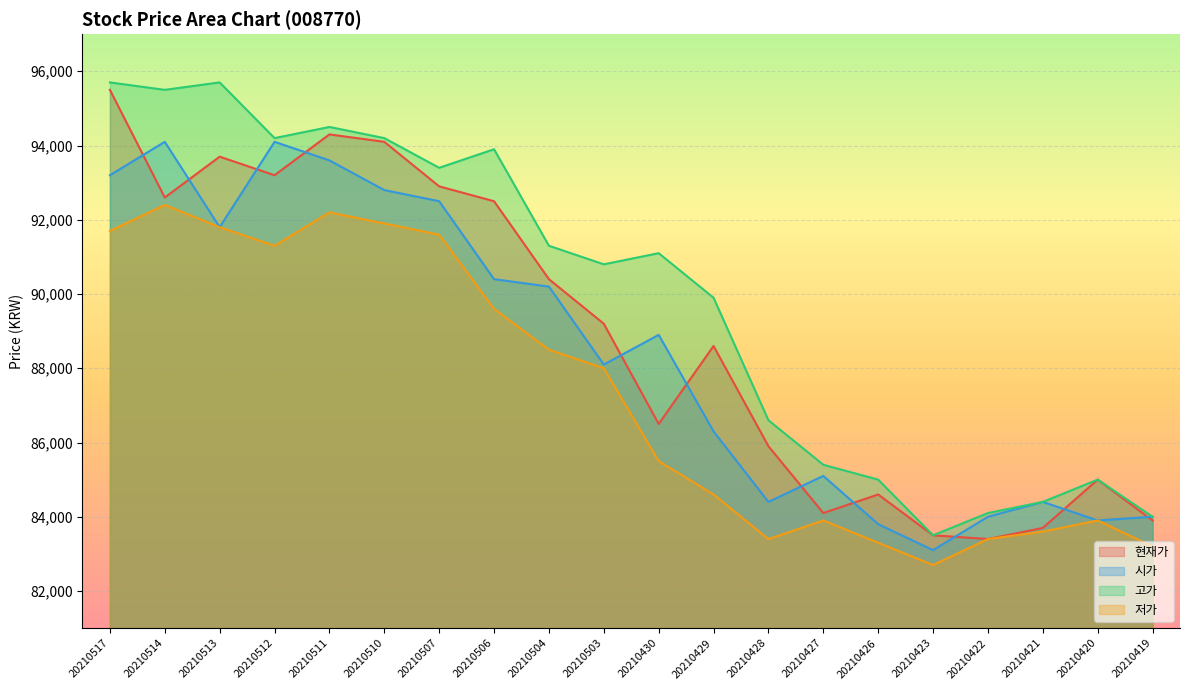

Reading left to right, what are all the values shown in this chart?

현재가: 20210517=95500	20210514=92600	20210513=93700	20210512=93200	20210511=94300	20210510=94100	20210507=92900	20210506=92500	20210504=90400	20210503=89200	20210430=86500	20210429=88600	20210428=85900	20210427=84100	20210426=84600	20210423=83500	20210422=83400	20210421=83700	20210420=85000	20210419=83900
시가: 20210517=93200	20210514=94100	20210513=91800	20210512=94100	20210511=93600	20210510=92800	20210507=92500	20210506=90400	20210504=90200	20210503=88100	20210430=88900	20210429=86300	20210428=84400	20210427=85100	20210426=83800	20210423=83100	20210422=84000	20210421=84400	20210420=83900	20210419=84000
고가: 20210517=95700	20210514=95500	20210513=95700	20210512=94200	20210511=94500	20210510=94200	20210507=93400	20210506=93900	20210504=91300	20210503=90800	20210430=91100	20210429=89900	20210428=86600	20210427=85400	20210426=85000	20210423=83500	20210422=84100	20210421=84400	20210420=85000	20210419=84000
저가: 20210517=91700	20210514=92400	20210513=91800	20210512=91300	20210511=92200	20210510=91900	20210507=91600	20210506=89600	20210504=88500	20210503=88000	20210430=85500	20210429=84600	20210428=83400	20210427=83900	20210426=83300	20210423=82700	20210422=83400	20210421=83600	20210420=83900	20210419=83200